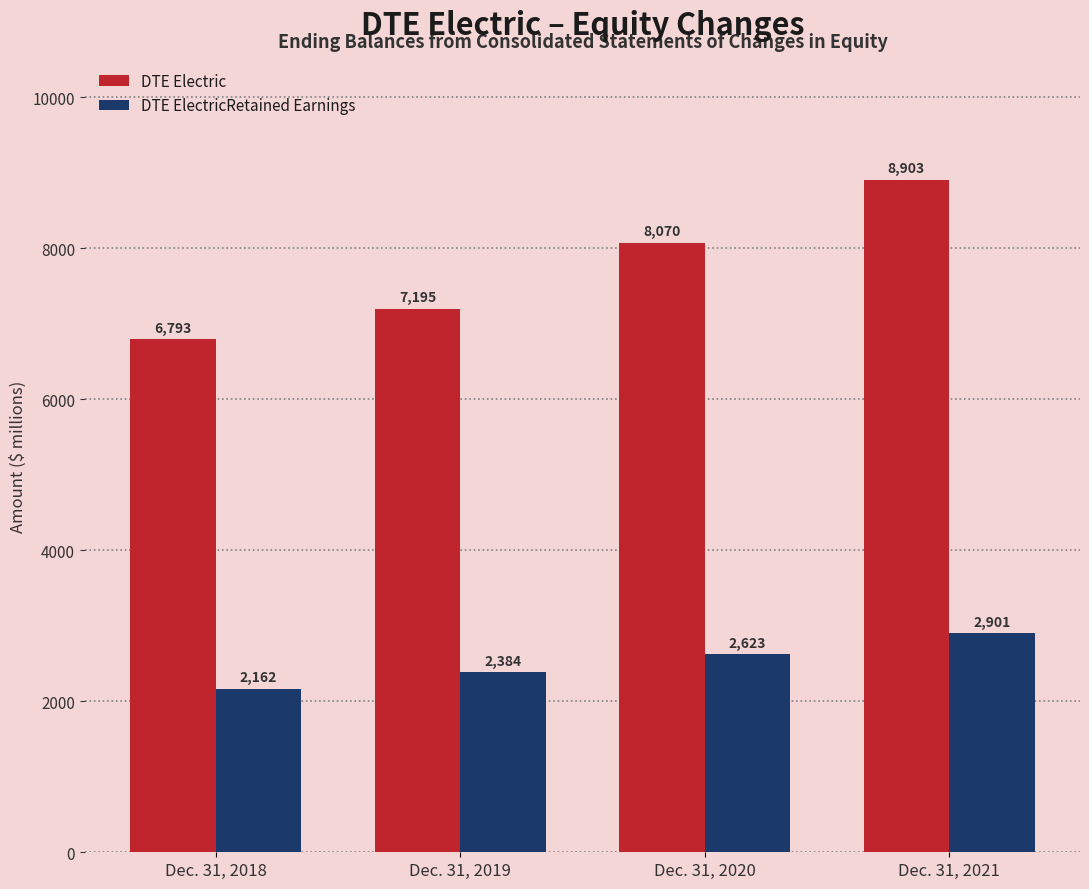

Reading right to left, list all the values displayed in this chart.

DTE Electric: 8903	8070	7195	6793
DTE ElectricRetained Earnings: 2901	2623	2384	2162